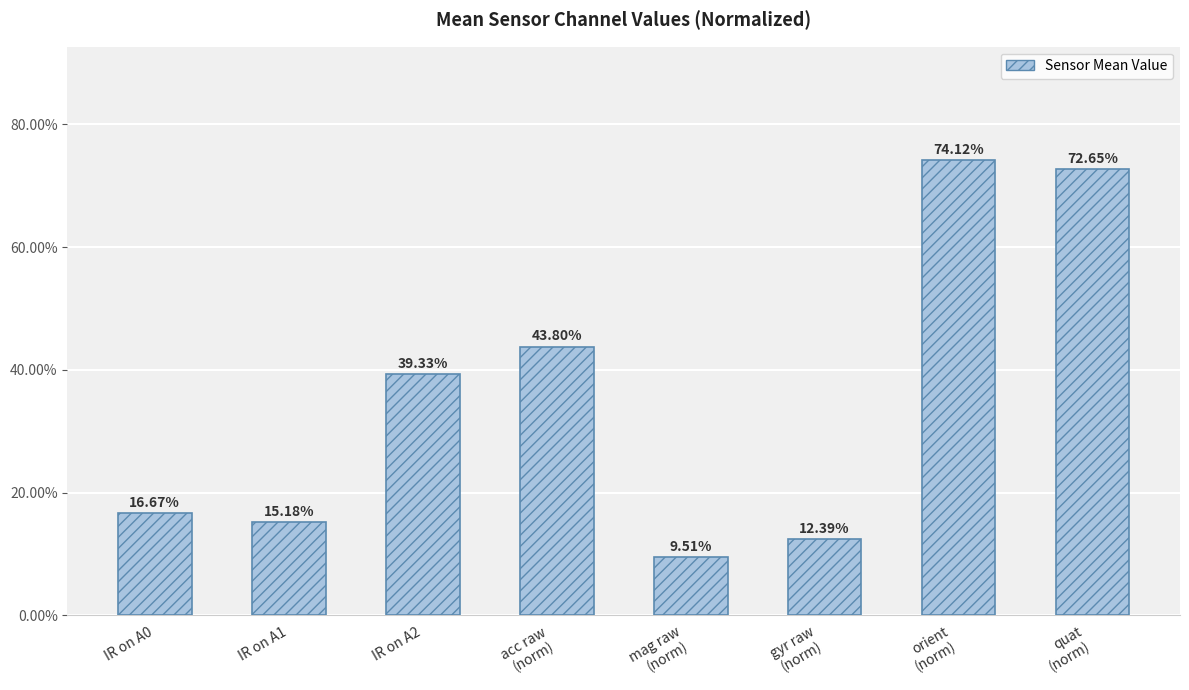

Does the chart contain any negative values?

No